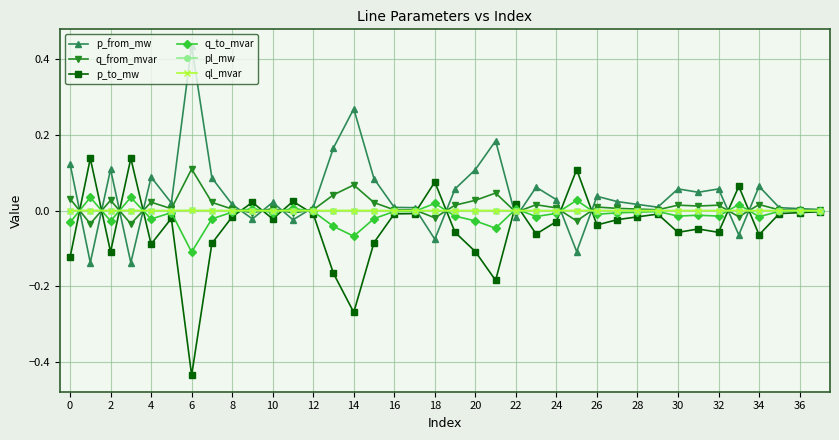

True or false: p_to_mw has more than 1 interior local peaks.

True